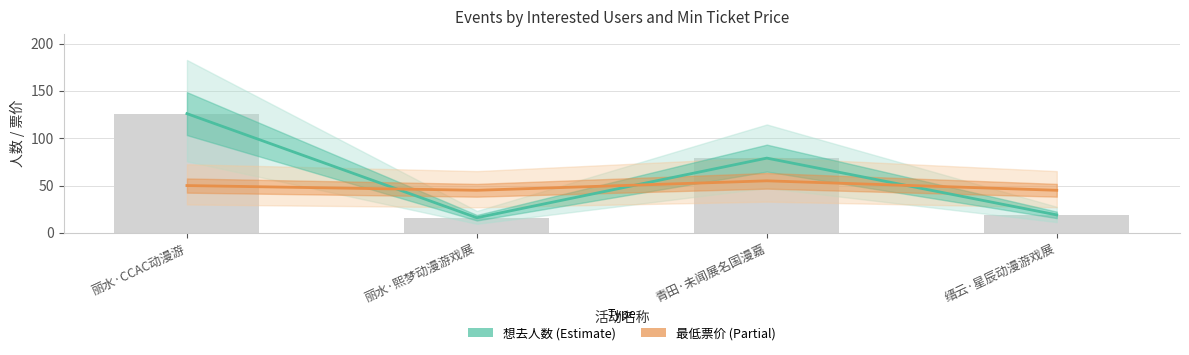

Reading left to right, what are all the values shown in this chart?

想去人数 (Estimate): 丽水·CCAC动漫游=126	丽水·熙梦动漫游戏展=16	青田·未闻展名国漫嘉=79	缙云·星辰动漫游戏展=19
最低票价 (Partial): 丽水·CCAC动漫游=50	丽水·熙梦动漫游戏展=45	青田·未闻展名国漫嘉=55	缙云·星辰动漫游戏展=45